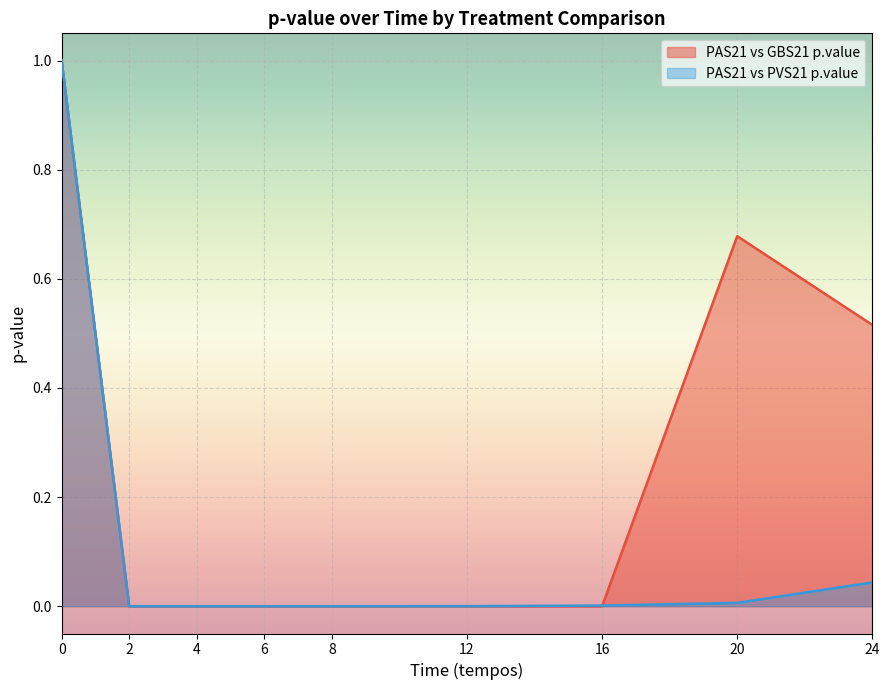

Which series ends up on top after the final intersection of PAS21 vs PVS21 p.value and PAS21 vs GBS21 p.value?

PAS21 vs GBS21 p.value